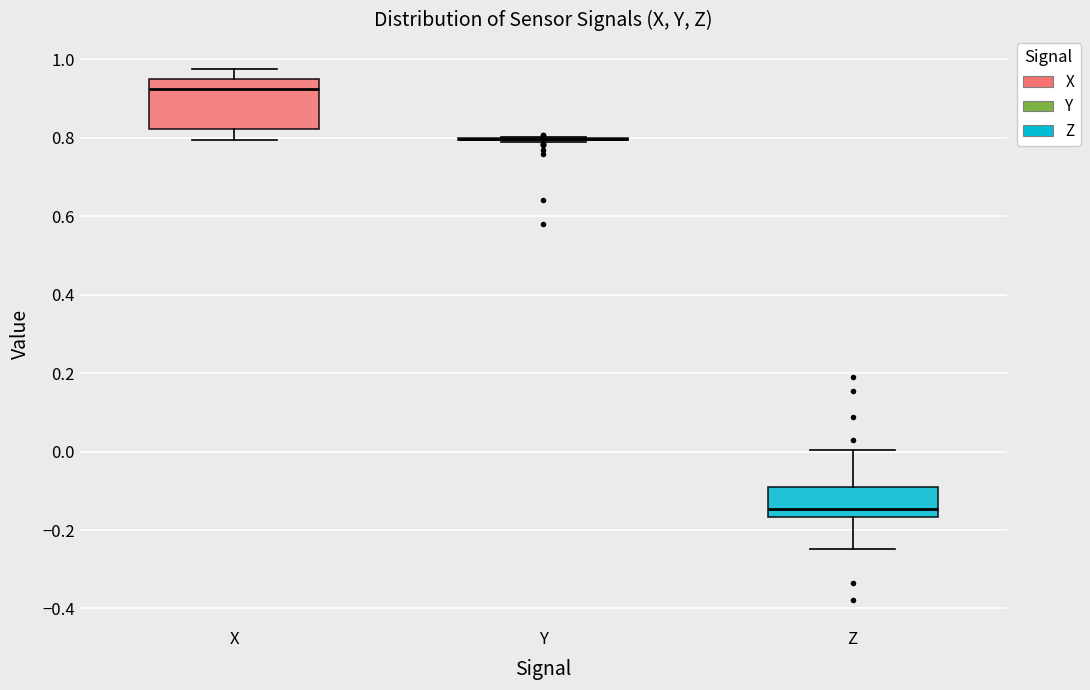

Which box is the tallest, from its lower edge to its upper edge?

X